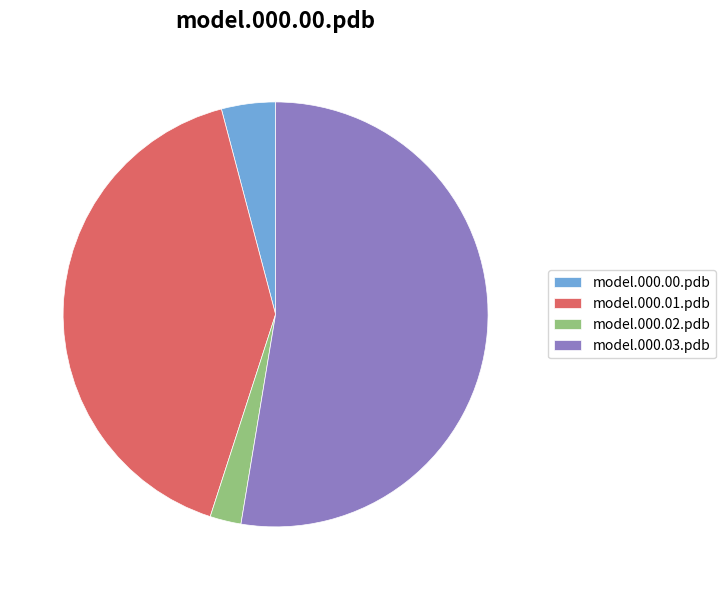

How many segments does this pie chart have?

4